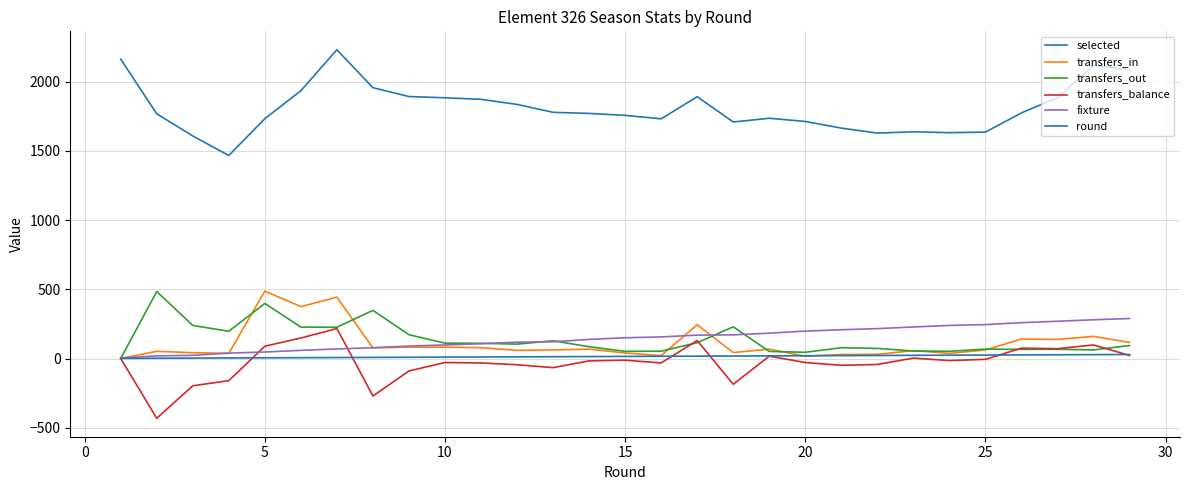

What is the difference between the maximum and minimum values in the selected series?

764